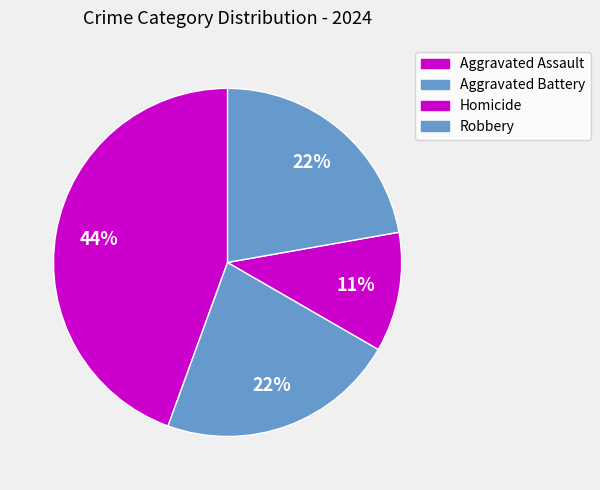

Does any single category account for the majority?

No